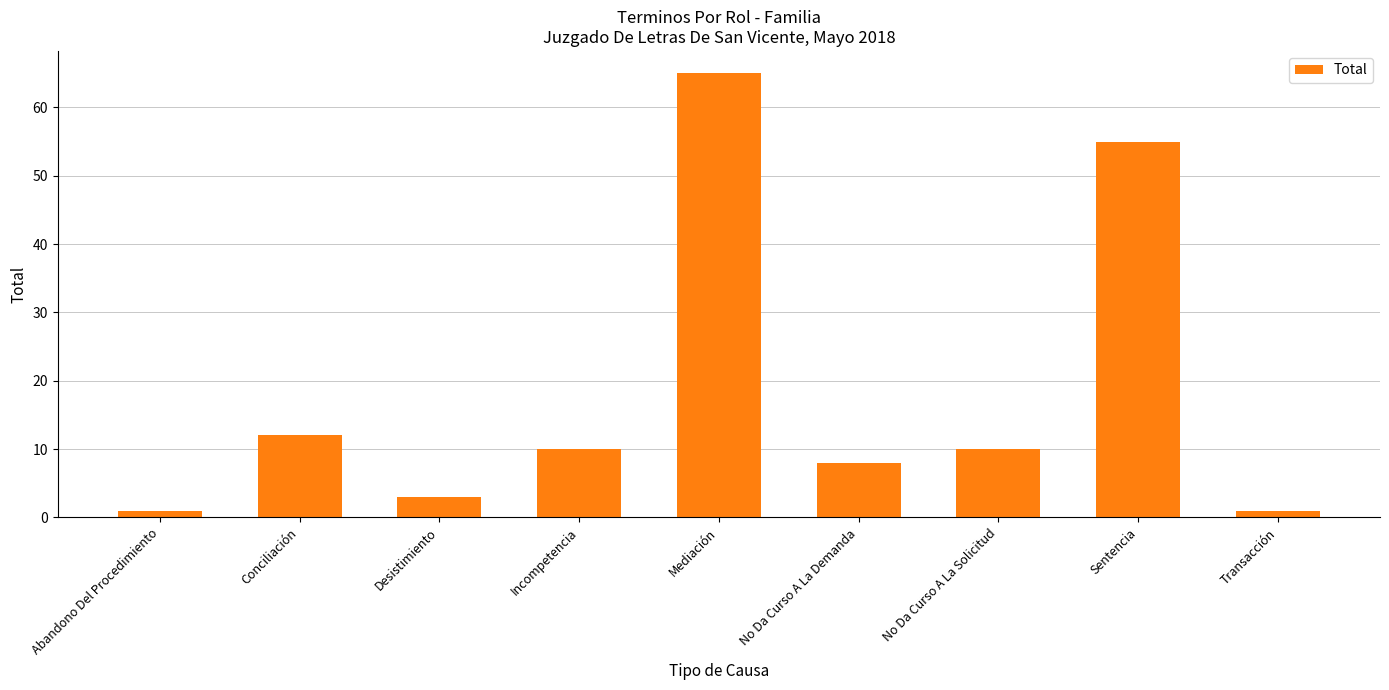

How many distinct data groups are displayed?

1